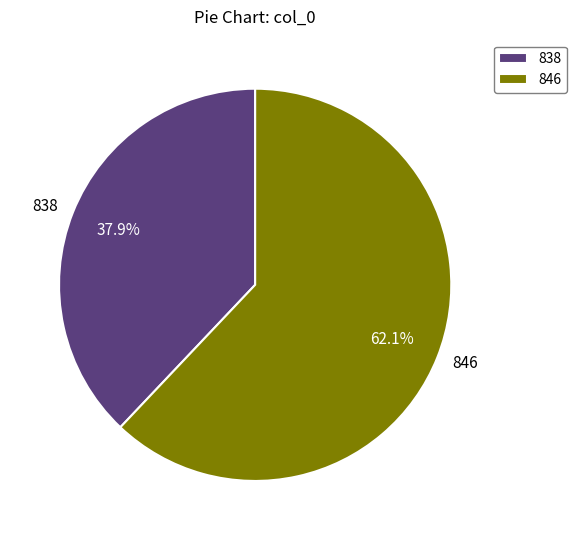

How many segments does this pie chart have?

2